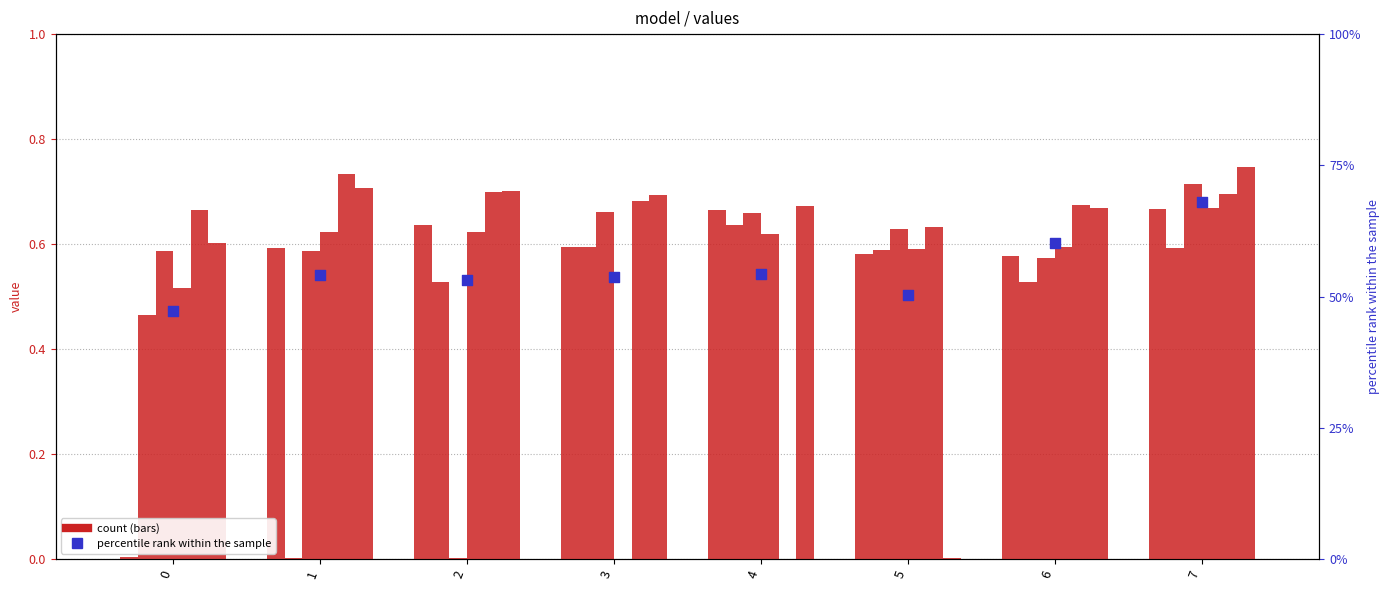

At which category is the sum across all series the highest?

7